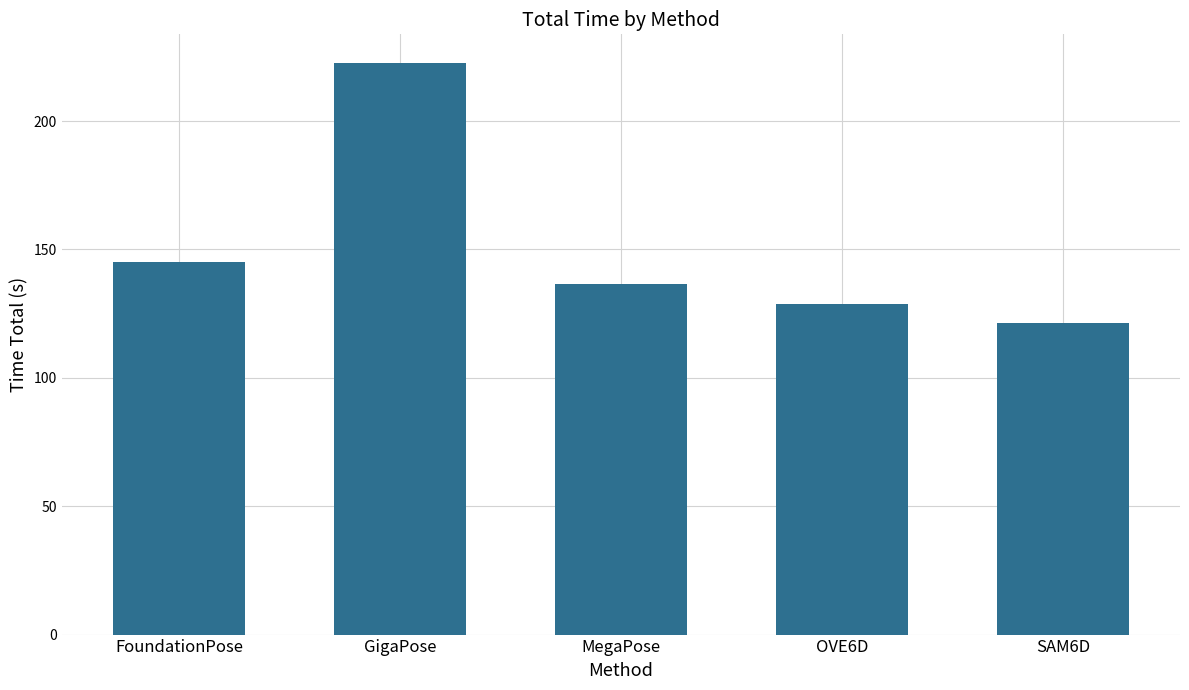

Count the number of data series in this chart.

1